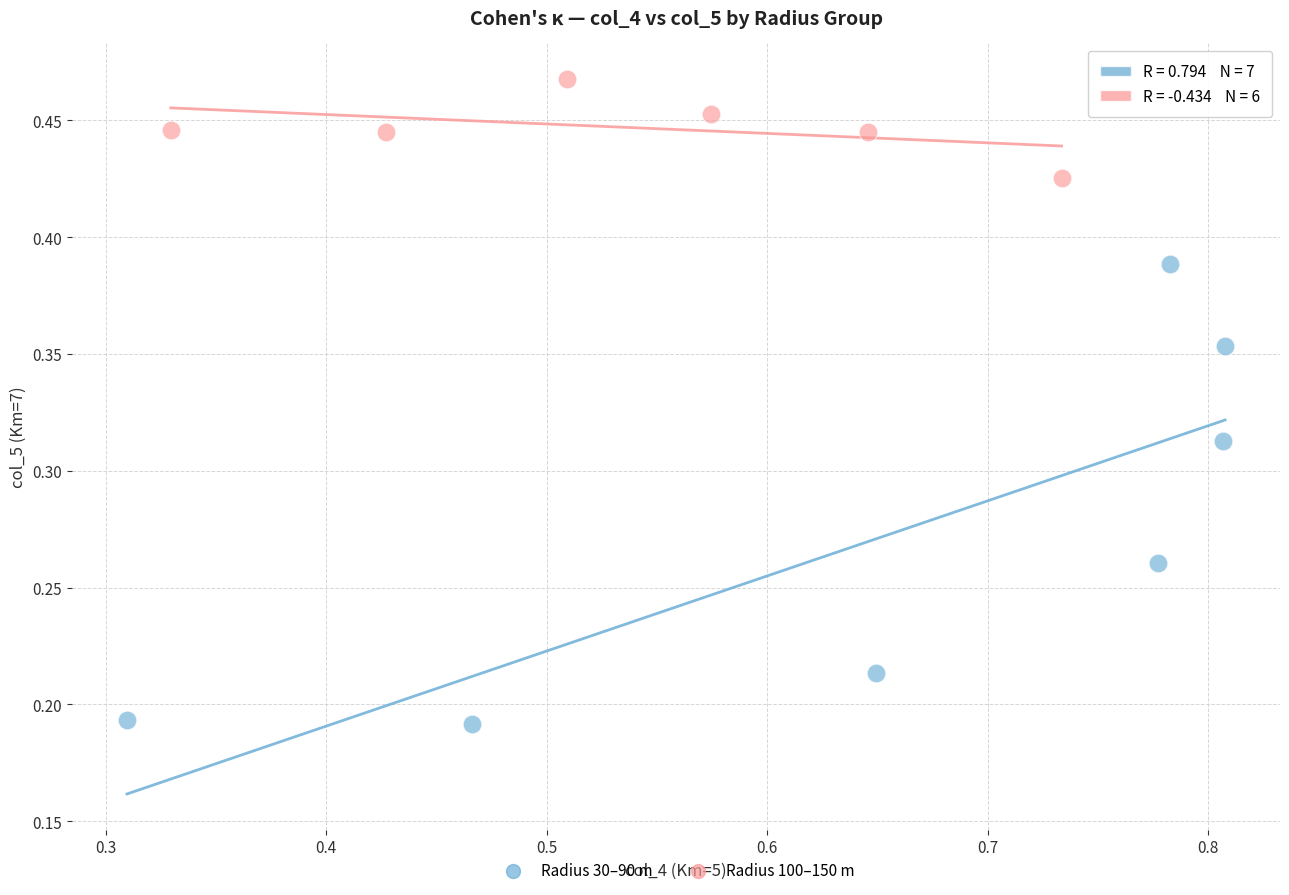

Which series has the largest Y range (max minus min)?

Radius 30–90 m